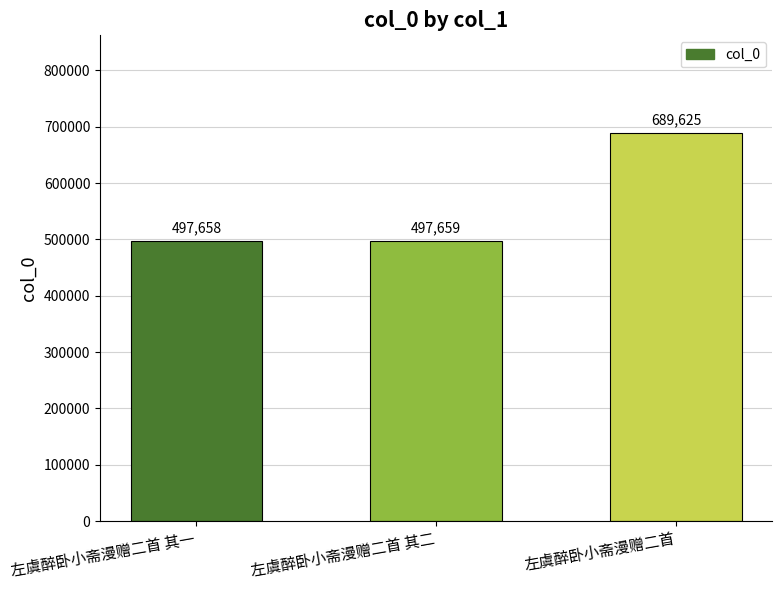

The chart shows a value of 497659 at 左虞醉卧小斋漫赠二首 其二. True or false?

True